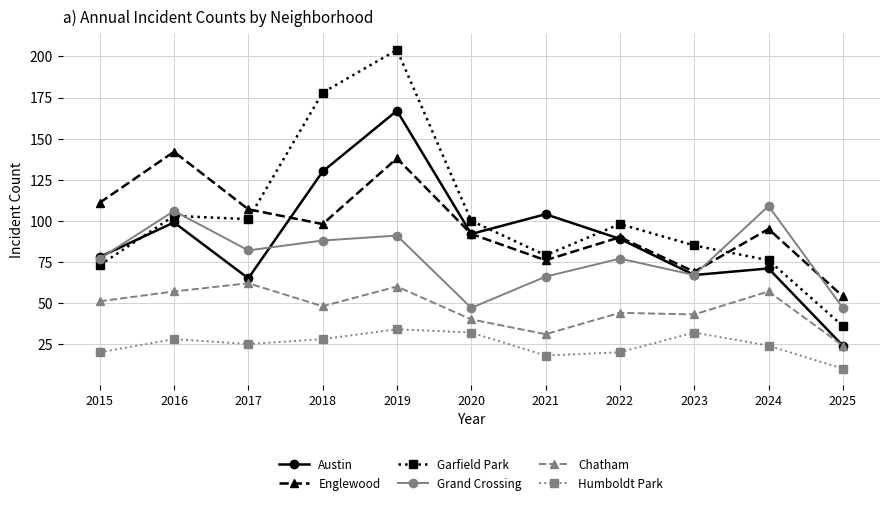

Is the value of Garfield Park at 2020 greater than the value of Chatham at 2018?

Yes